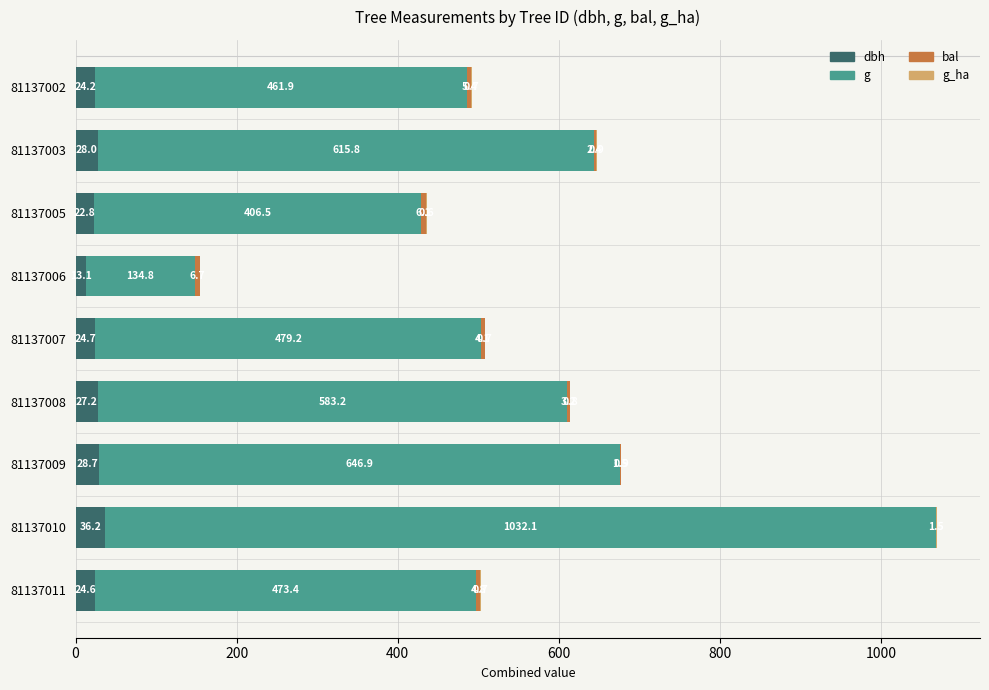

At which category is the sum across all series the highest?

81137010